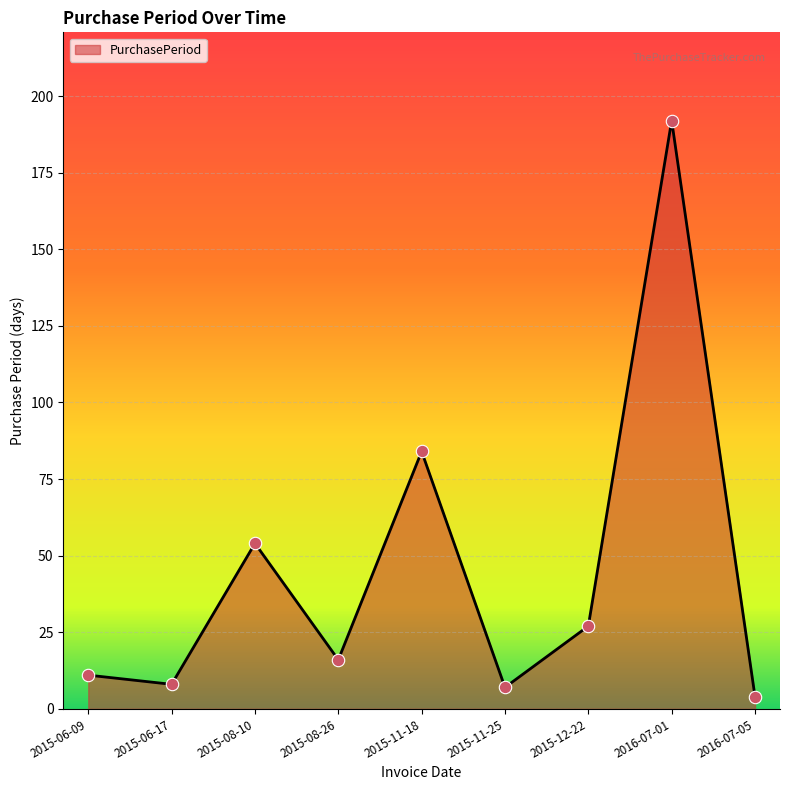

Which has a higher value, 2015-11-18 or 2015-06-09?

2015-11-18